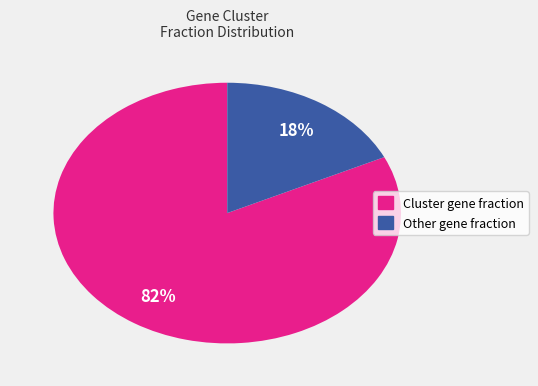

Does any single category account for the majority?

Yes